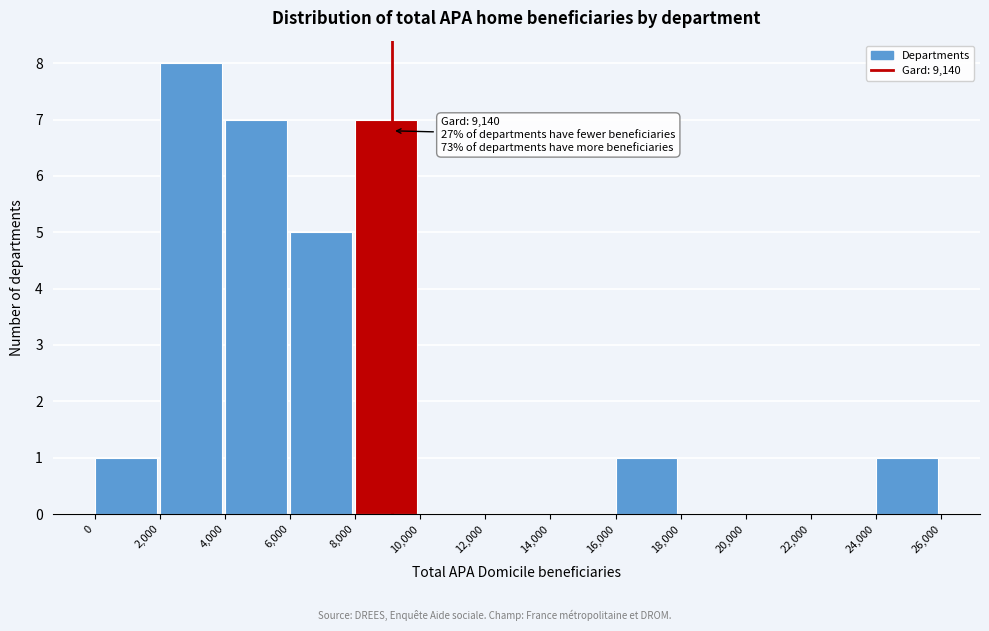

Over which range of the x-axis is the bar tallest?

2,000 to 4,000